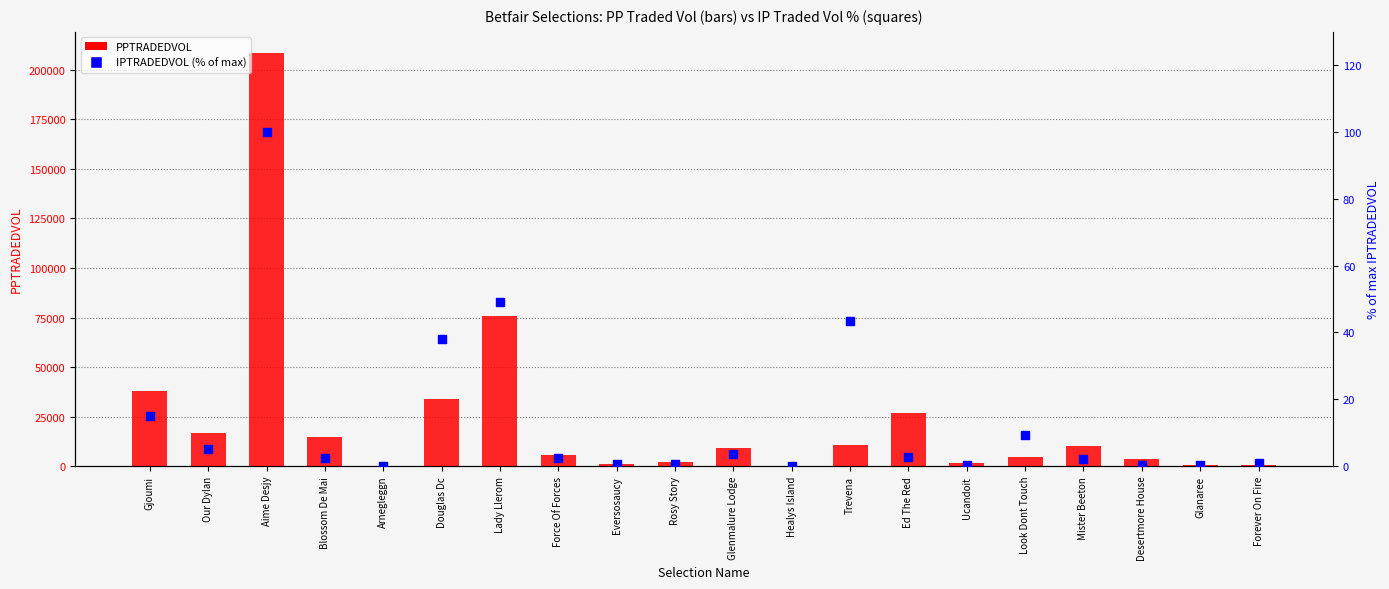

Which series has the largest Y range (max minus min)?

PPTRADEDVOL